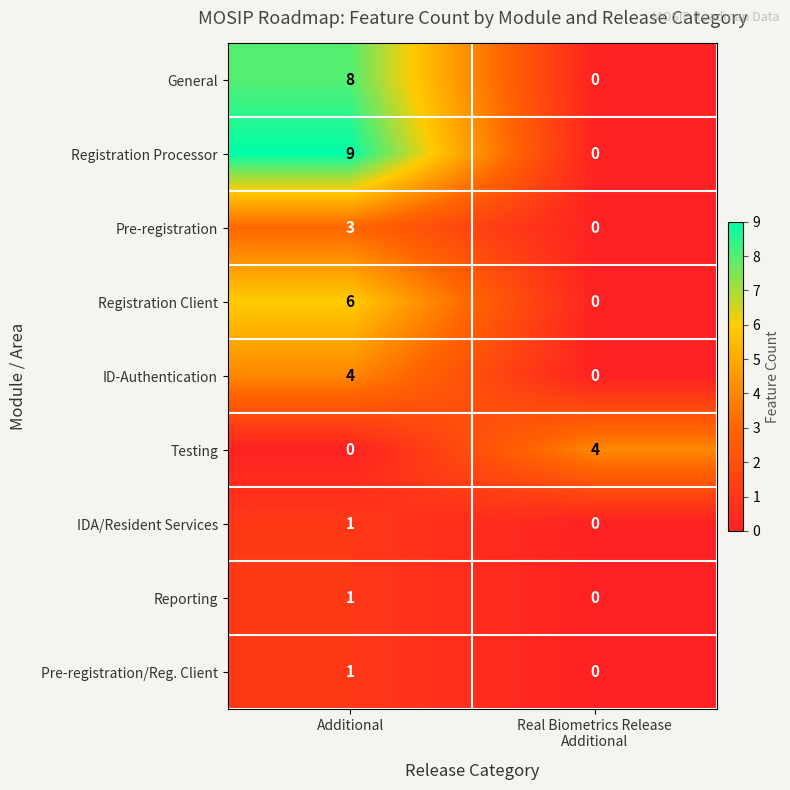

What is the difference between the maximum and minimum values in the Registration Client series?

6